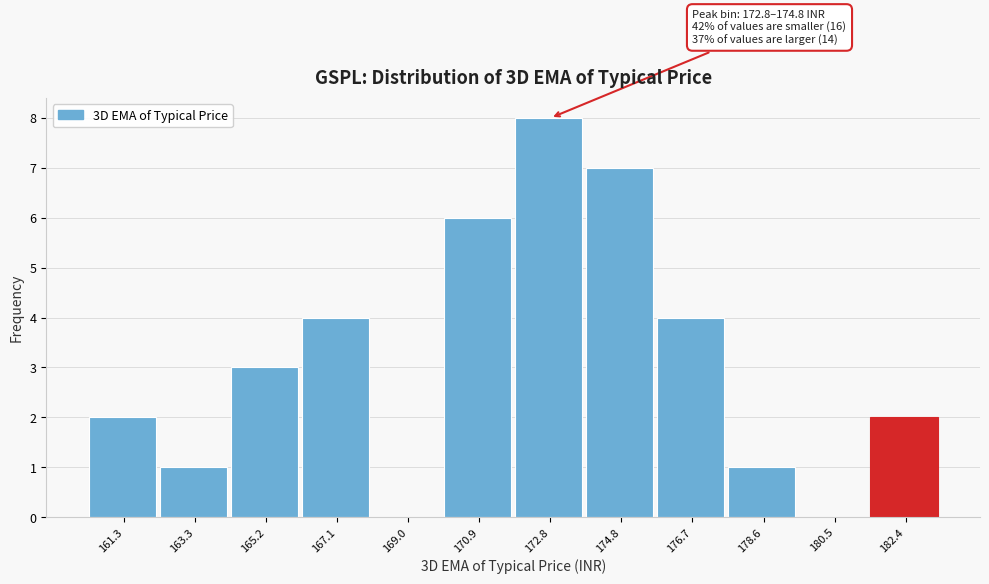

Reading left to right, transcribe all the data shown in this chart.

161.3=2	163.3=1	165.2=3	167.1=4	169.0=0	170.9=6	172.8=8	174.8=7	176.7=4	178.6=1	180.5=0	182.4=2